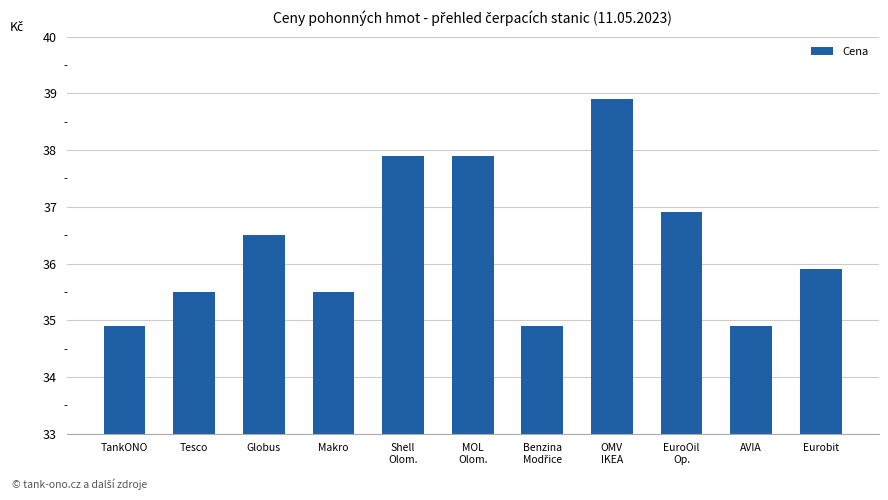

Which label corresponds to the largest value in the chart?

OMV
IKEA